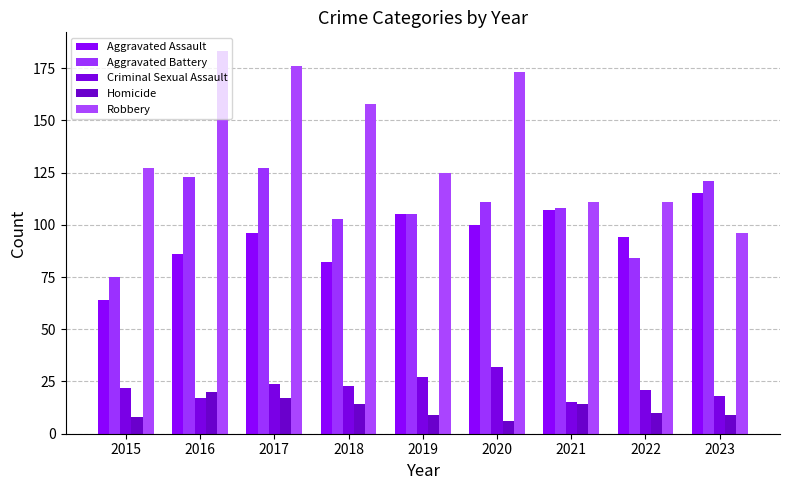

How many data points in Robbery are less than 127?

4